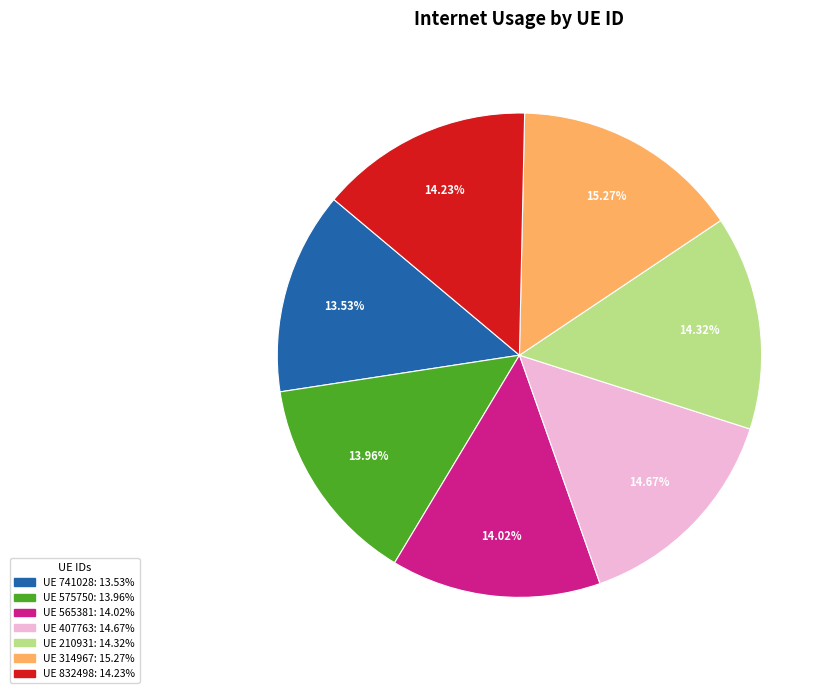

To the nearest percent, what is the difference between the largest and smallest slice percentages?

2%